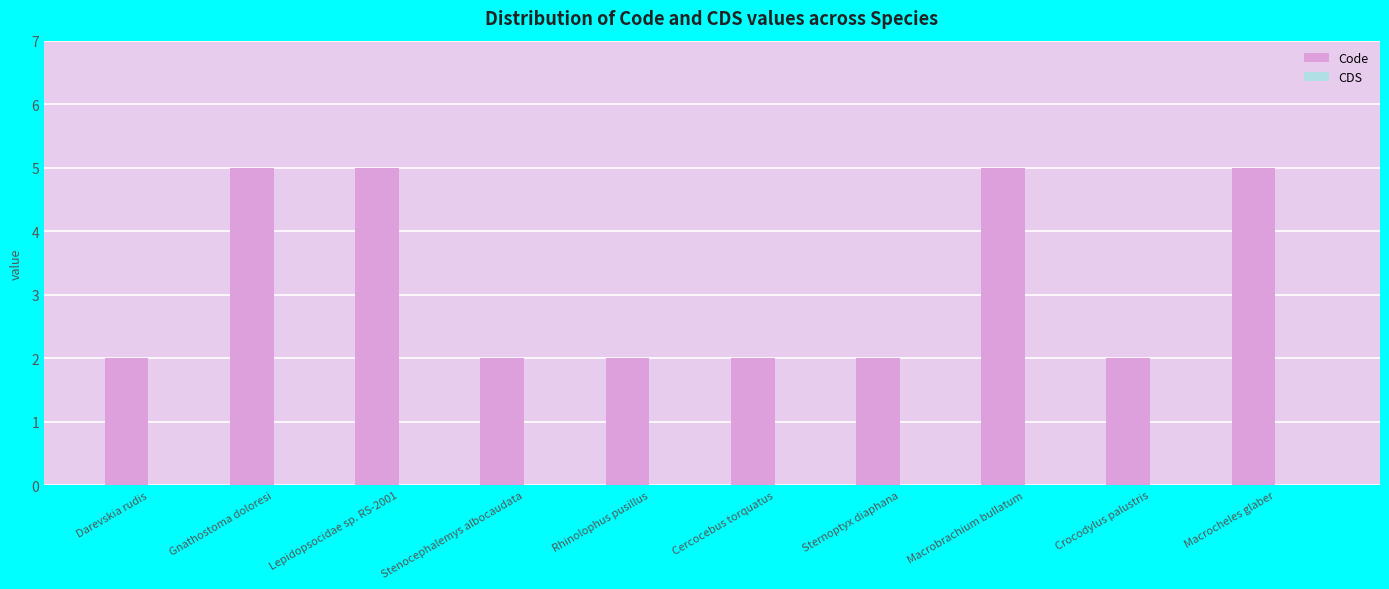

Between Crocodylus palustris and Macrobrachium bullatum, which is larger?

Macrobrachium bullatum